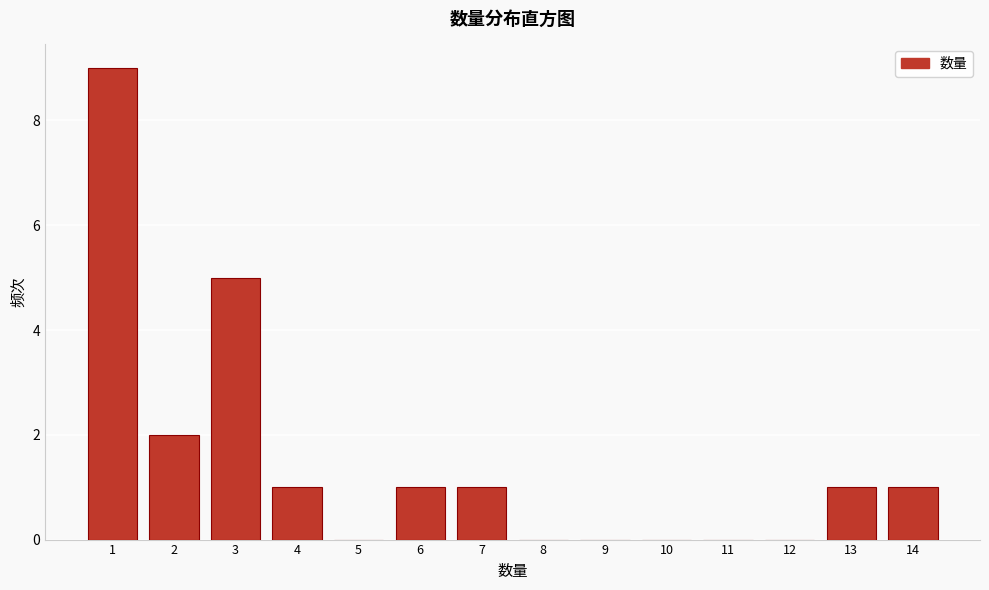

What is the height of the bar covering 2.5 to 3.5 on the x-axis? The values are not printed on the chart, so give them approximately, as read against the axis.

5